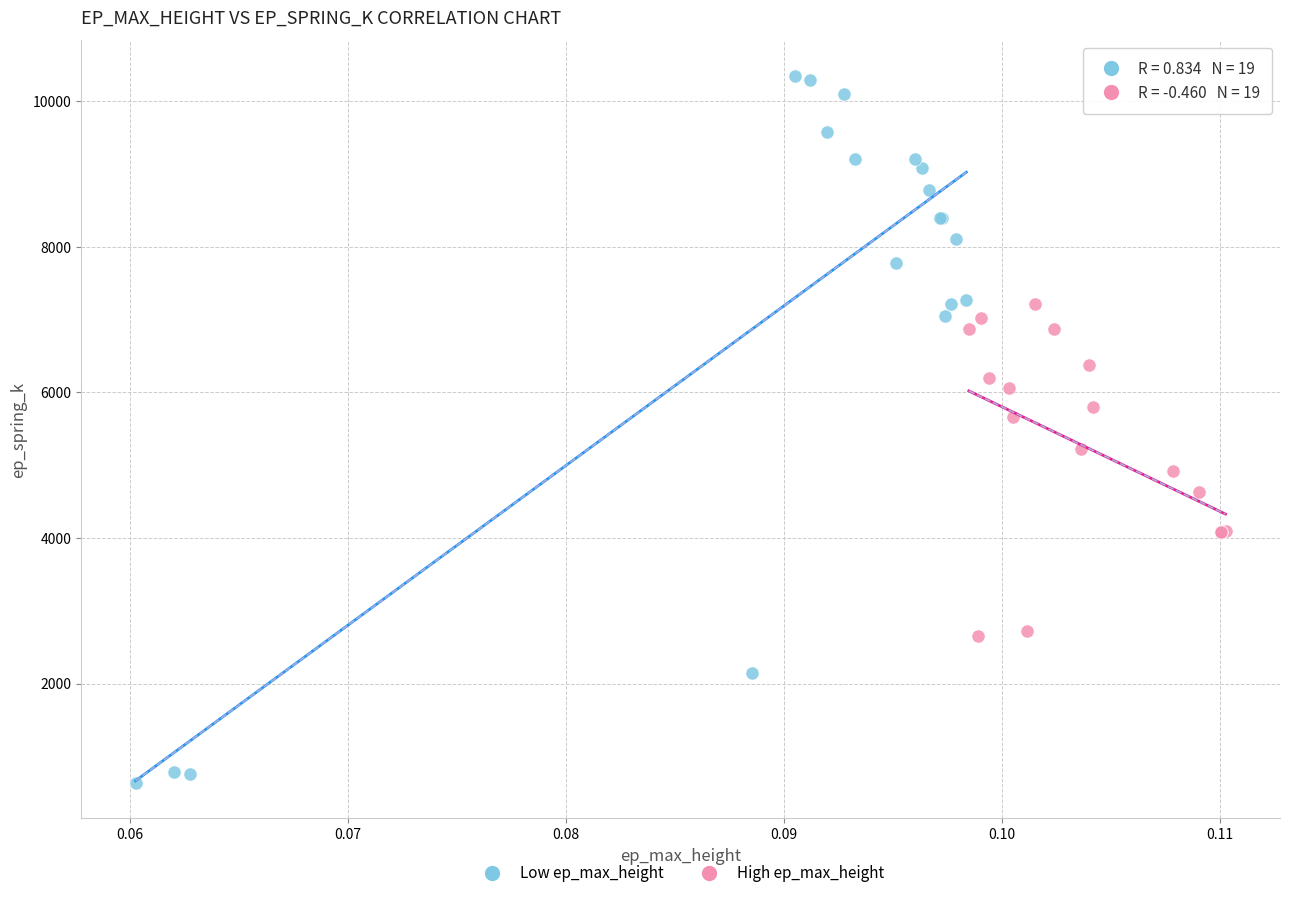

Which series has the largest Y range (max minus min)?

Low ep_max_height